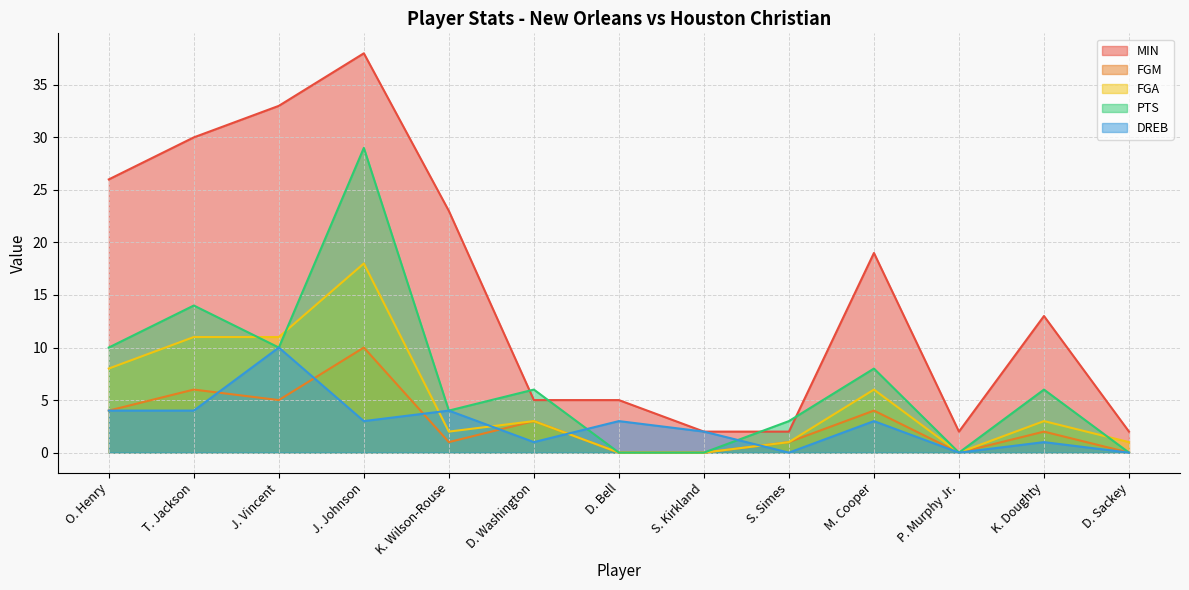

Reading left to right, list all the values displayed in this chart.

MIN: 26	30	33	38	23	5	5	2	2	19	2	13	2
FGM: 4	6	5	10	1	3	0	0	1	4	0	2	0
FGA: 8	11	11	18	2	3	0	0	1	6	0	3	1
PTS: 10	14	10	29	4	6	0	0	3	8	0	6	0
DREB: 4	4	10	3	4	1	3	2	0	3	0	1	0